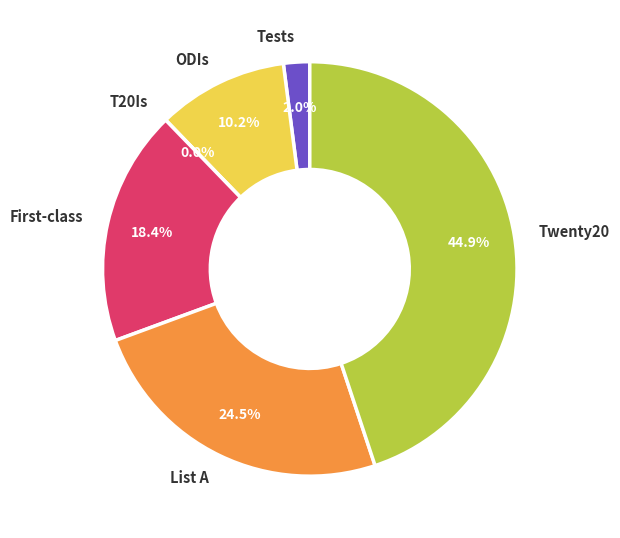

Combined, do Tests and ODIs account for over 50%?

No